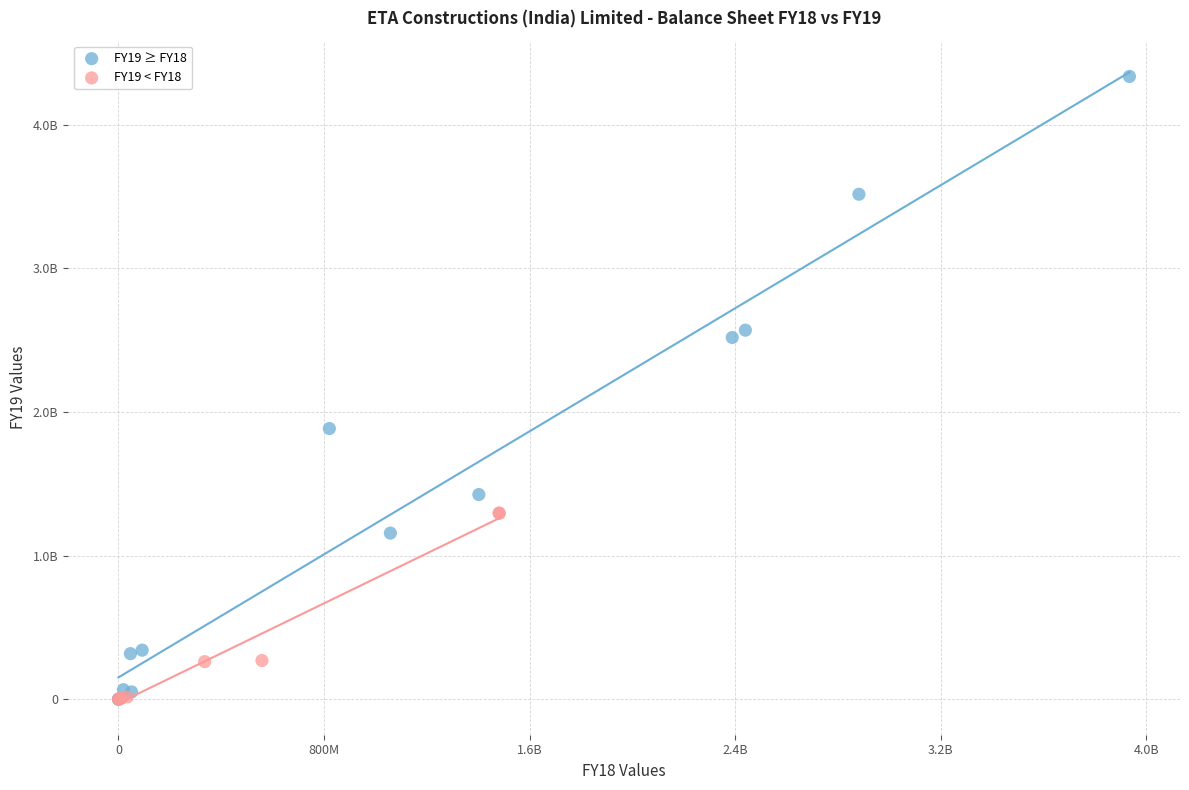

Which series has the largest Y range (max minus min)?

FY19 ≥ FY18